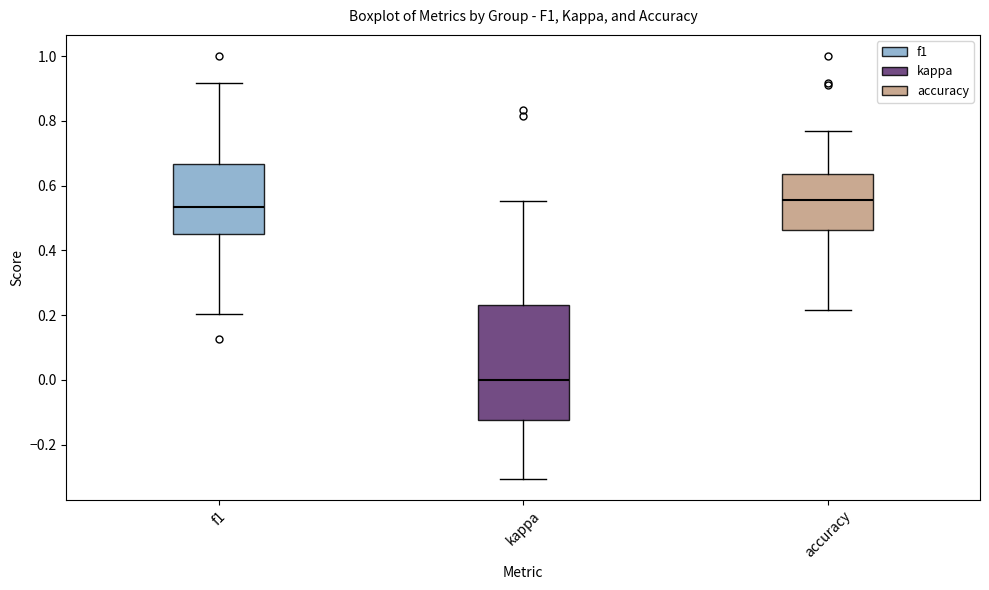

Comparing the boxes themselves (not the whiskers), which one is the tallest?

kappa